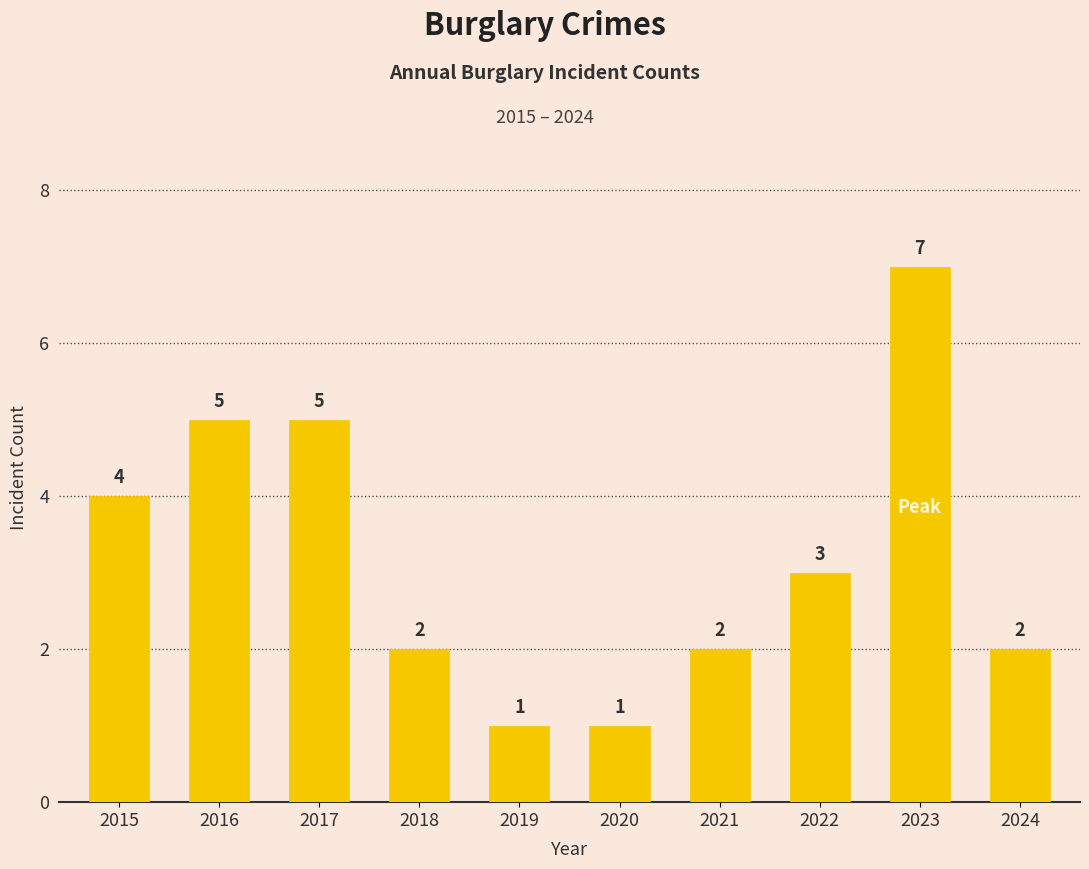

What is the sum of all values?

32